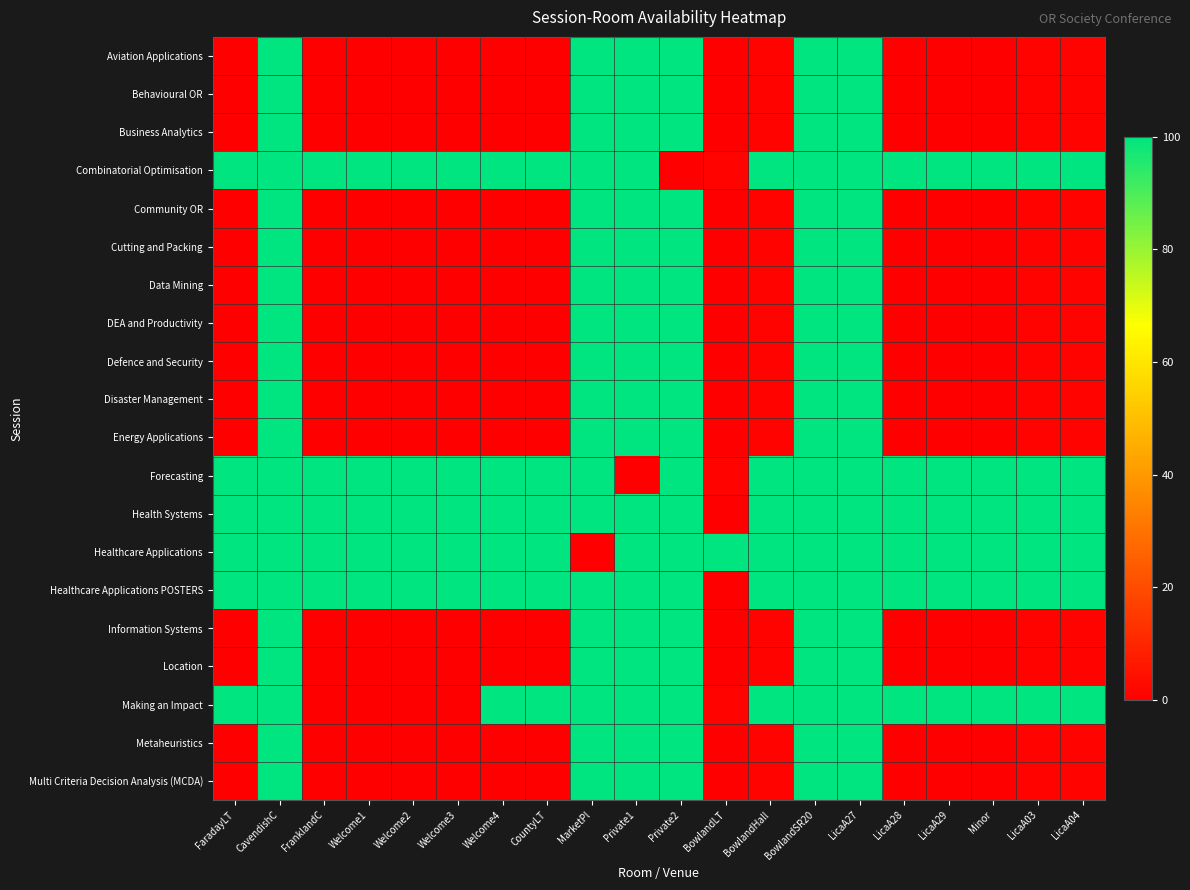

Which label corresponds to the smallest value in the chart?

FaradayLT